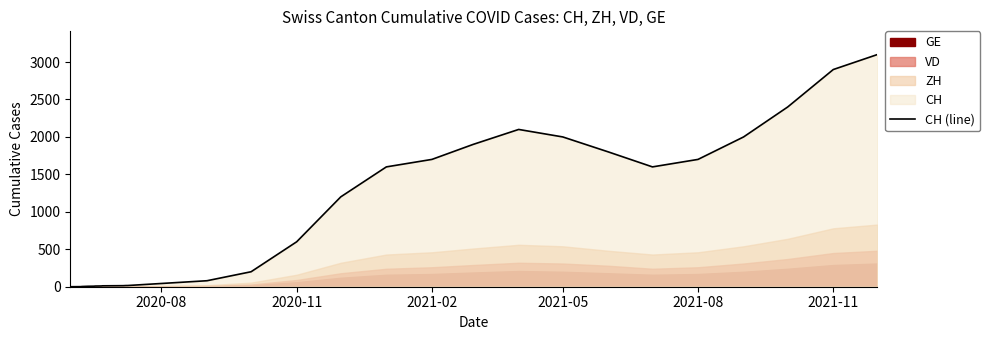

Is it true that the value at 12 is 143?

False